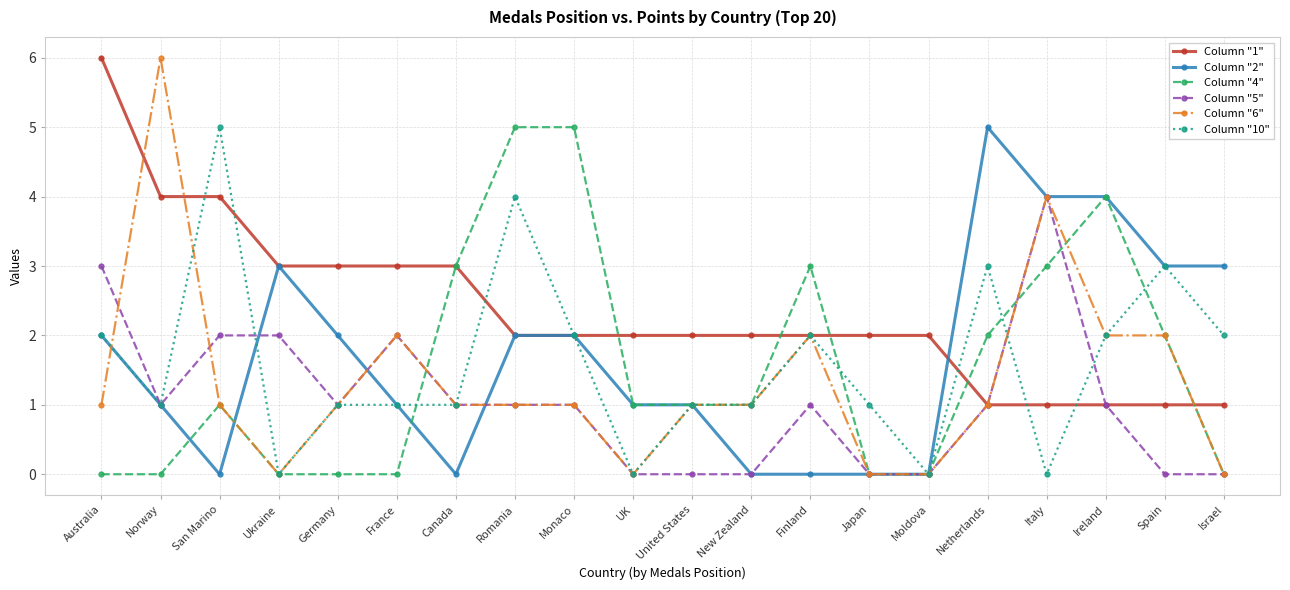

At which category does Column "4" reach its first local peak?

San Marino